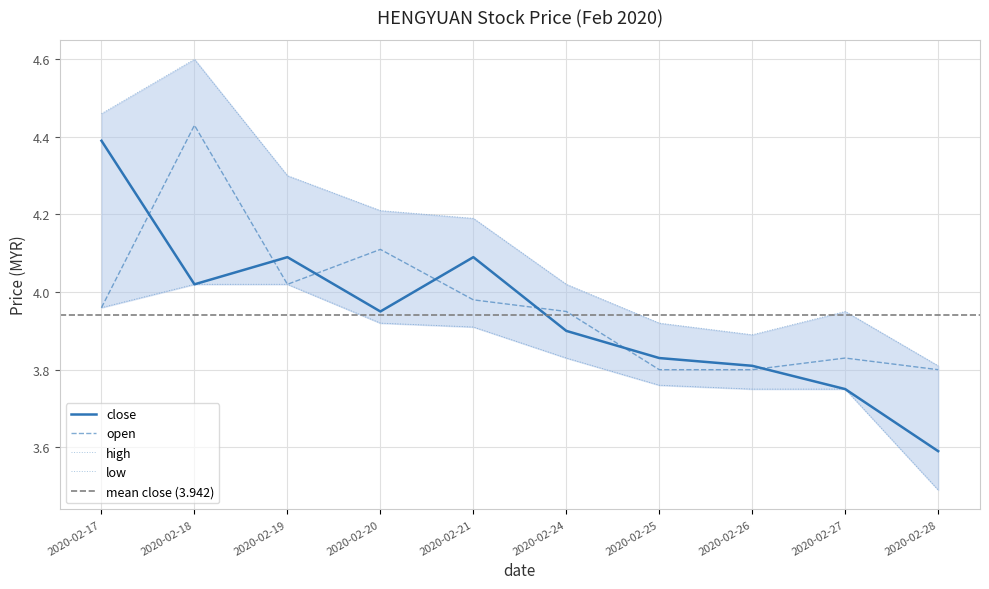

What is the value of the open point at the 9th from the left?

3.8